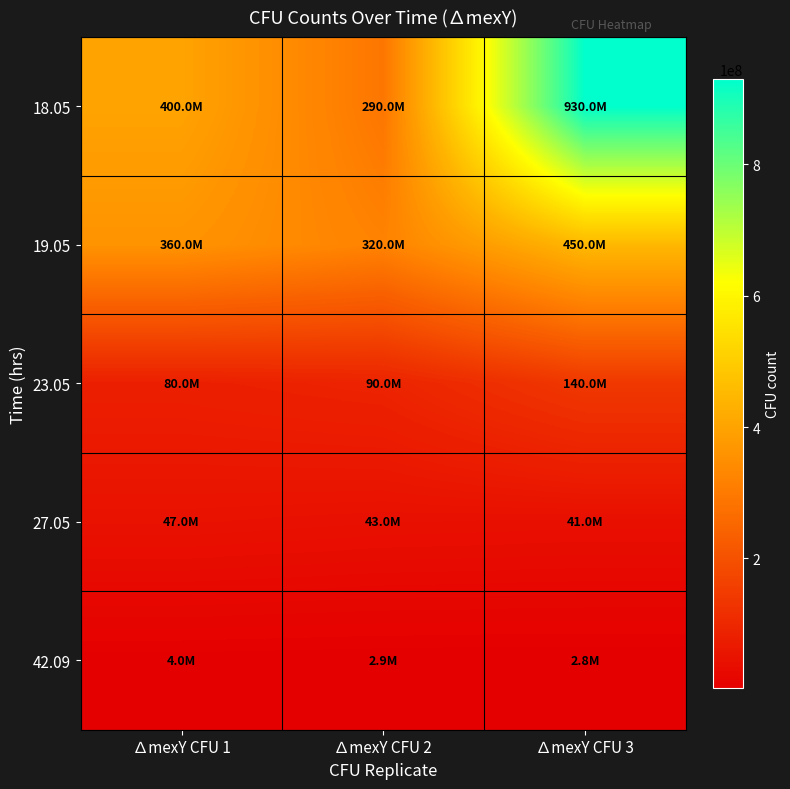

Reading left to right, transcribe all the data shown in this chart.

18.05: ∆mexY CFU 1=400000000	∆mexY CFU 2=290000000	∆mexY CFU 3=930000000
19.05: ∆mexY CFU 1=360000000	∆mexY CFU 2=320000000	∆mexY CFU 3=450000000
23.05: ∆mexY CFU 1=80000000	∆mexY CFU 2=90000000	∆mexY CFU 3=140000000
27.05: ∆mexY CFU 1=47000000	∆mexY CFU 2=43000000	∆mexY CFU 3=41000000
42.09: ∆mexY CFU 1=4000000	∆mexY CFU 2=2900000	∆mexY CFU 3=2800000